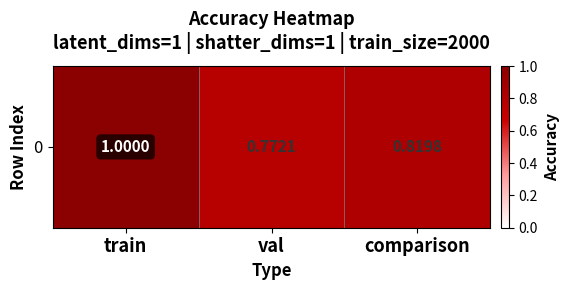

At which label is the value closest to 0?

val